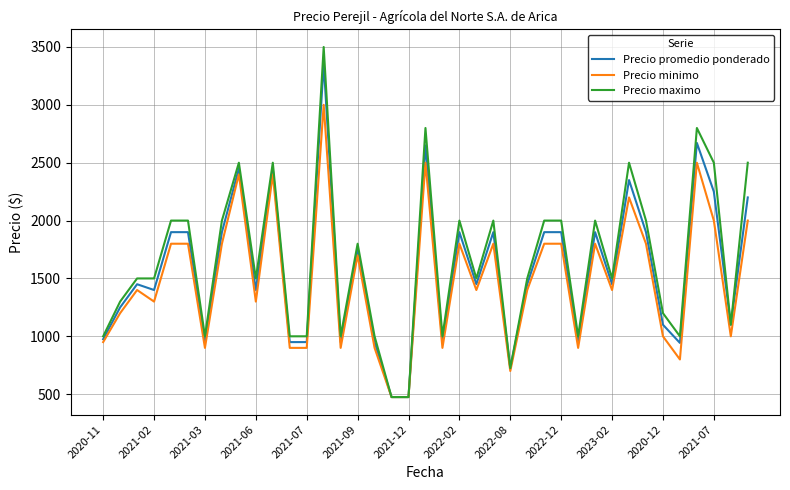

Rank the series by their average value, from lowest to highest.

Precio minimo, Precio promedio ponderado, Precio maximo